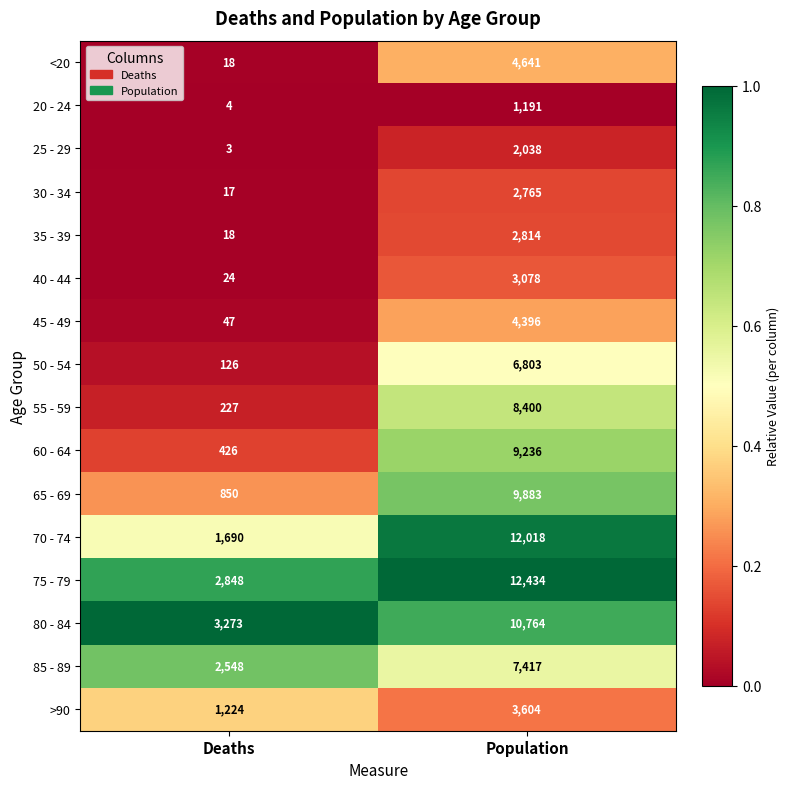

What is the total value across all series at Population?

101482